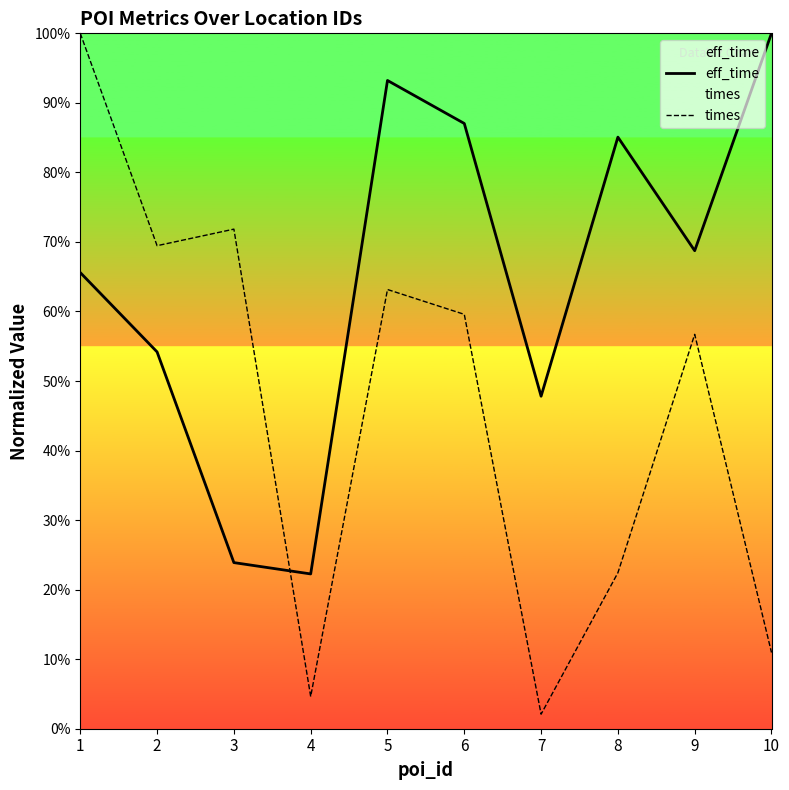

What is the difference between the highest and lowest values at 10?

0.9